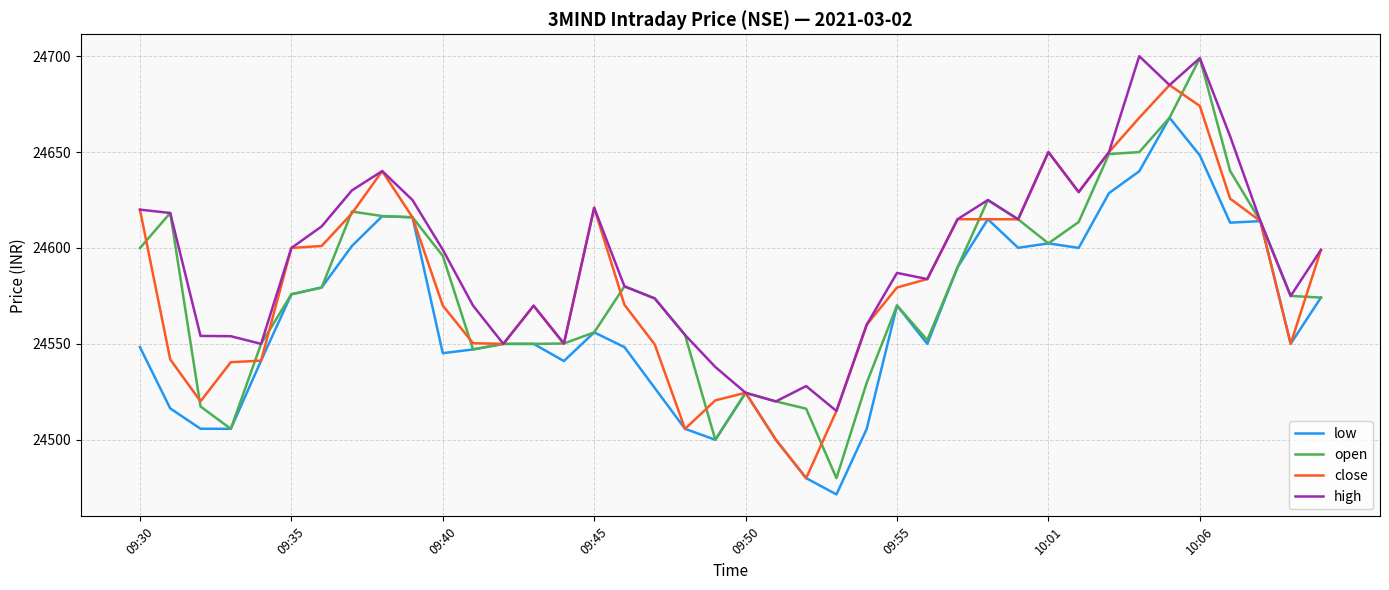

What is the minimum value for open?

24480.0